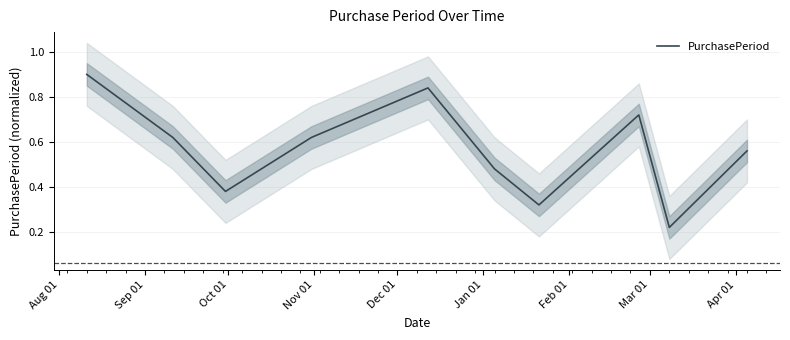

What is the sum of the values at Feb 01 and Dec 01?

1.2